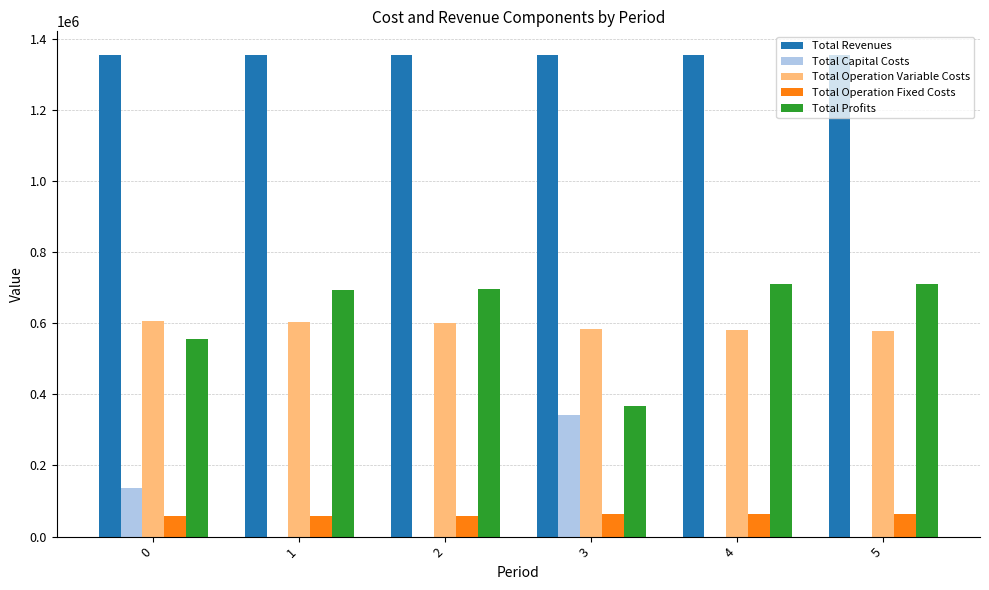

What is the average value of the Total Capital Costs series?

79461.3